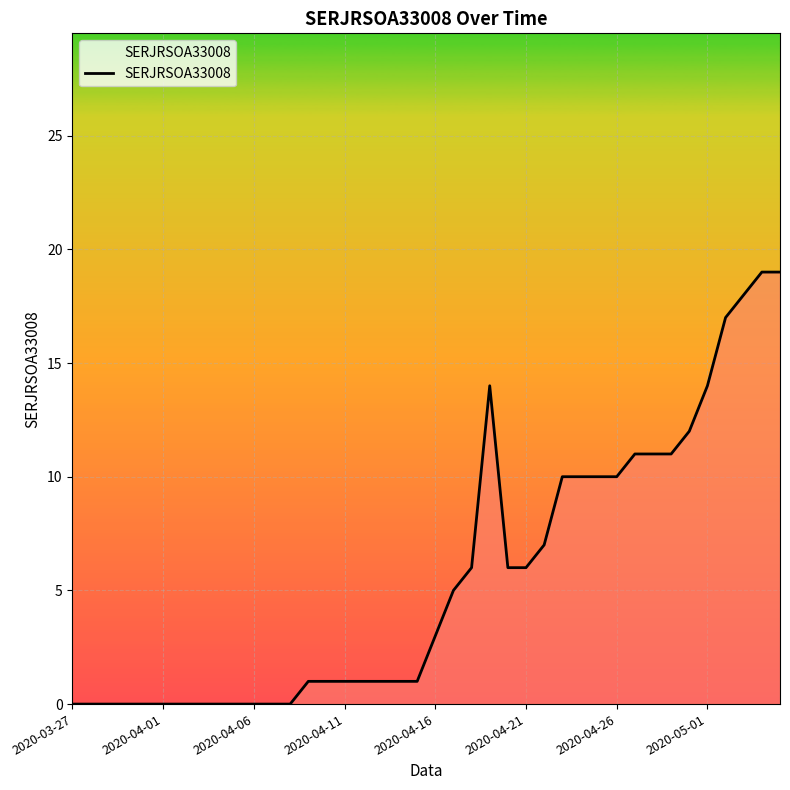

What is the difference between the maximum and minimum values?

19